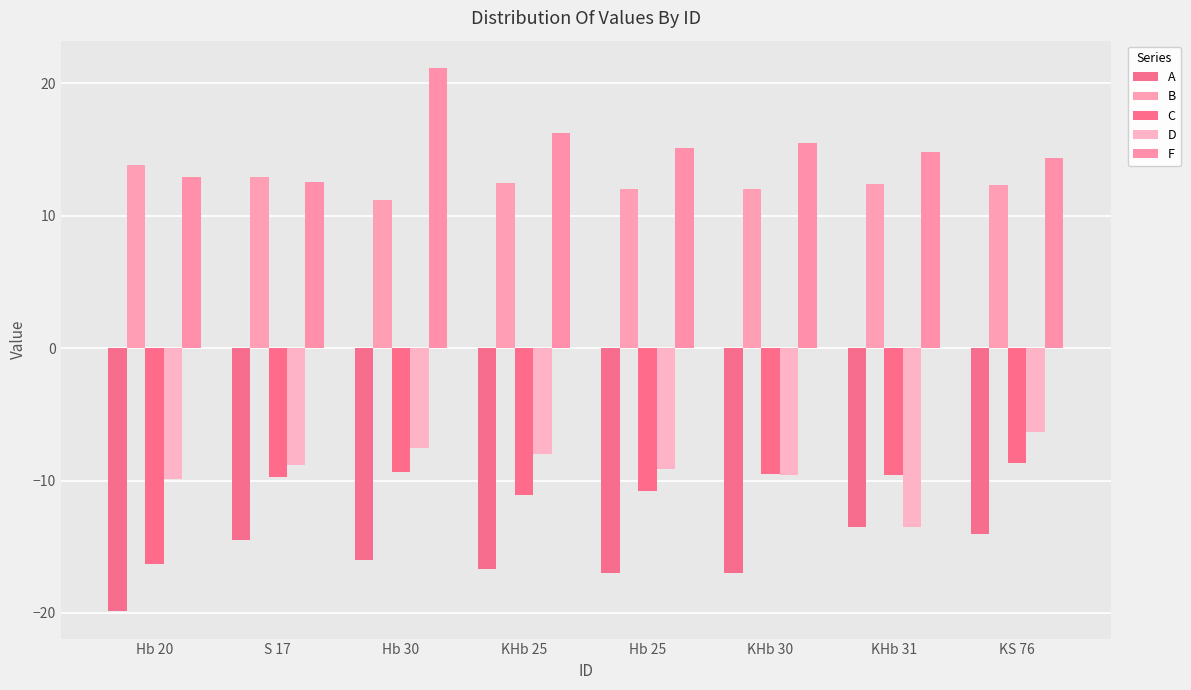

Rank the series at KHb 25 from highest to lowest value.

F, B, D, C, A